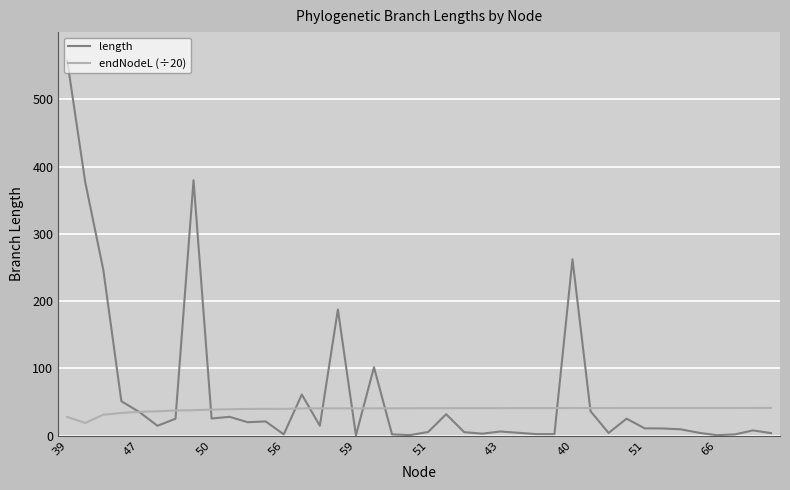

Which series has the largest range (max minus min)?

length